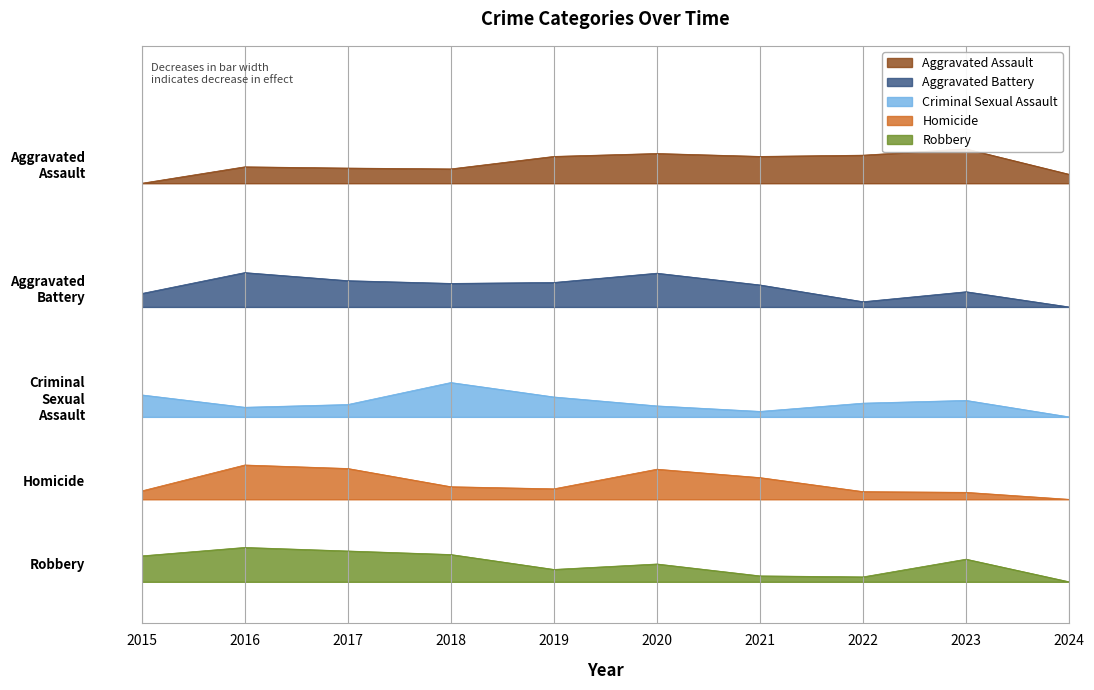

What is the total value across all series at 2022?

8634.4